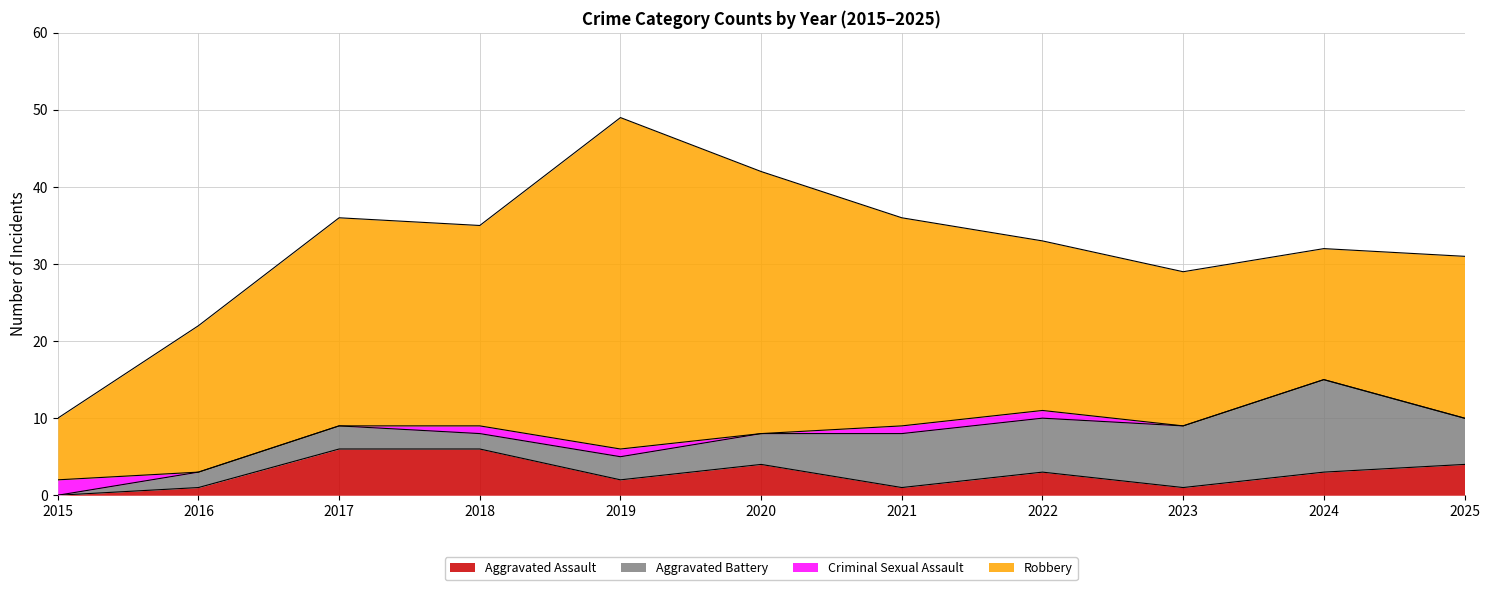

Reading left to right, what are all the values shown in this chart?

Aggravated Assault: 2015=0	2016=1	2017=6	2018=6	2019=2	2020=4	2021=1	2022=3	2023=1	2024=3	2025=4
Aggravated Battery: 2015=0	2016=2	2017=3	2018=2	2019=3	2020=4	2021=7	2022=7	2023=8	2024=12	2025=6
Criminal Sexual Assault: 2015=2	2016=0	2017=0	2018=1	2019=1	2020=0	2021=1	2022=1	2023=0	2024=0	2025=0
Robbery: 2015=8	2016=19	2017=27	2018=26	2019=43	2020=34	2021=27	2022=22	2023=20	2024=17	2025=21